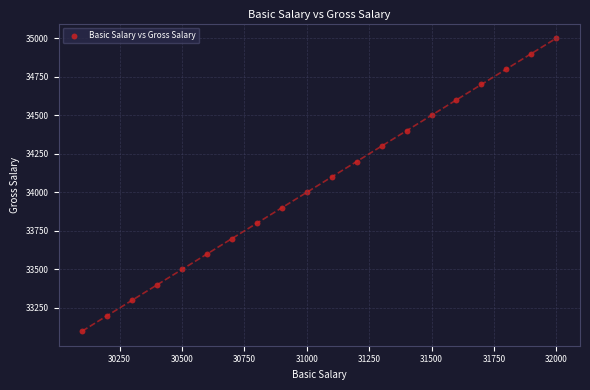

What is the range of X values (max minus min)?

1900